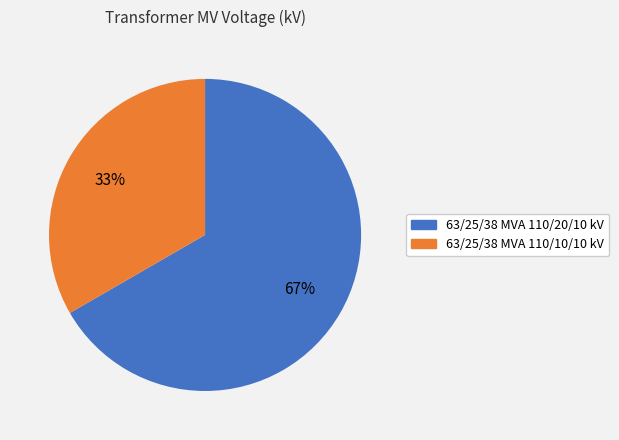

To the nearest percent, what portion does 63/25/38 MVA 110/10/10 kV represent?

33%